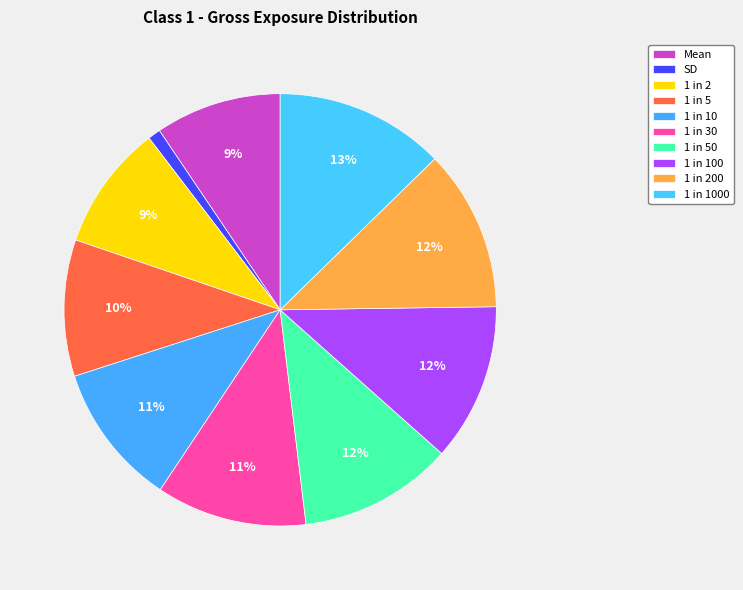

How many slices are in this pie chart?

10